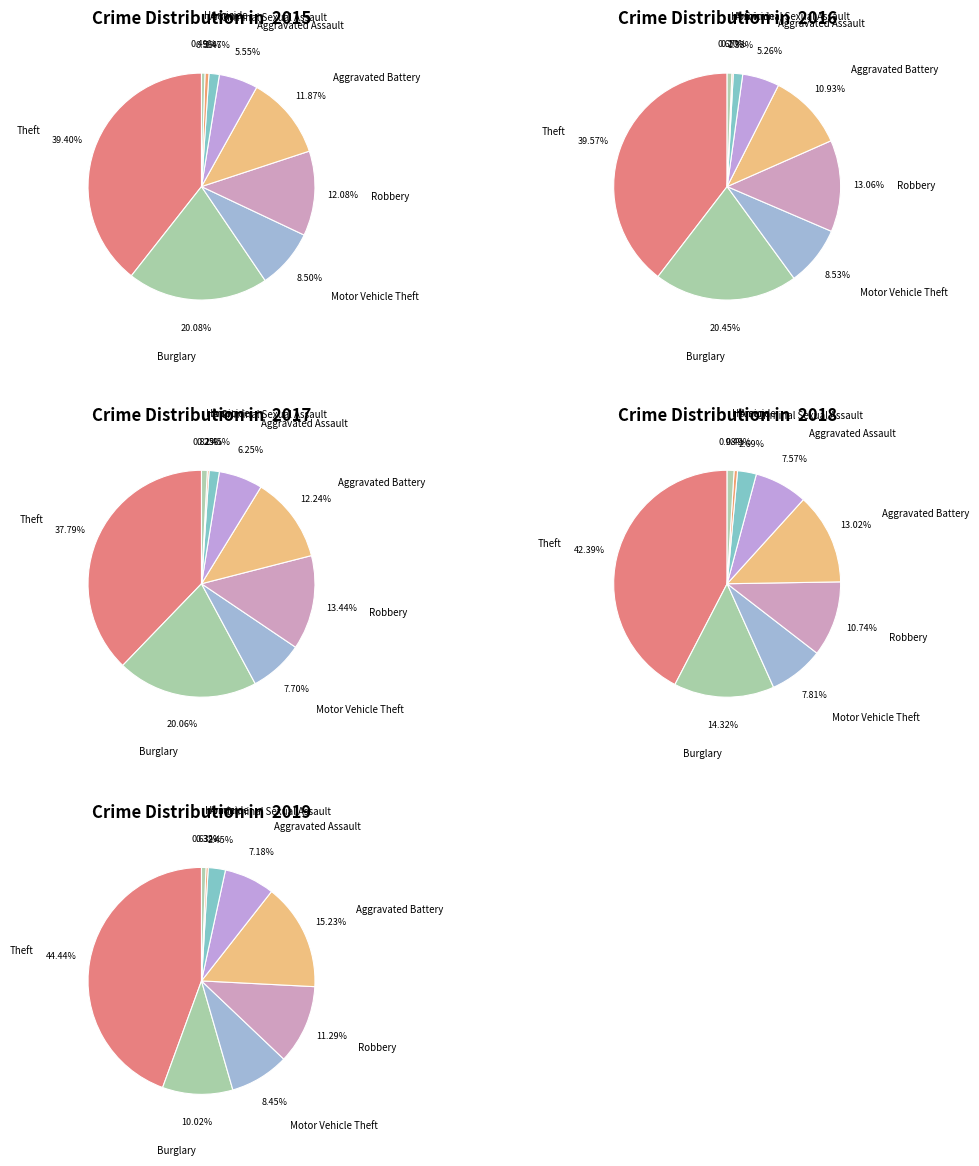

To the nearest percent, what portion does Burglary represent?

20%